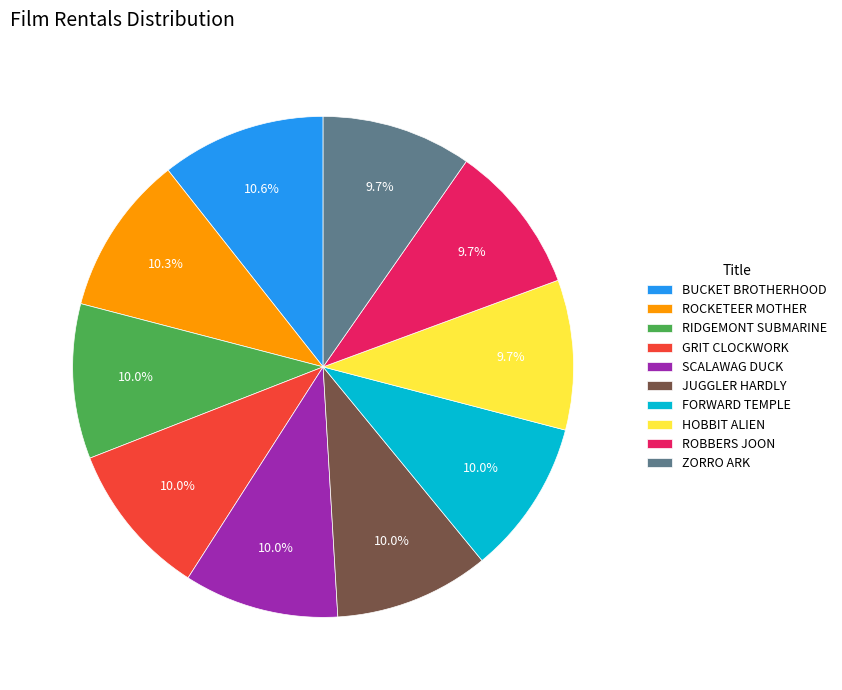

Combined, what portion of the pie is HOBBIT ALIEN and RIDGEMONT SUBMARINE?

19.7%